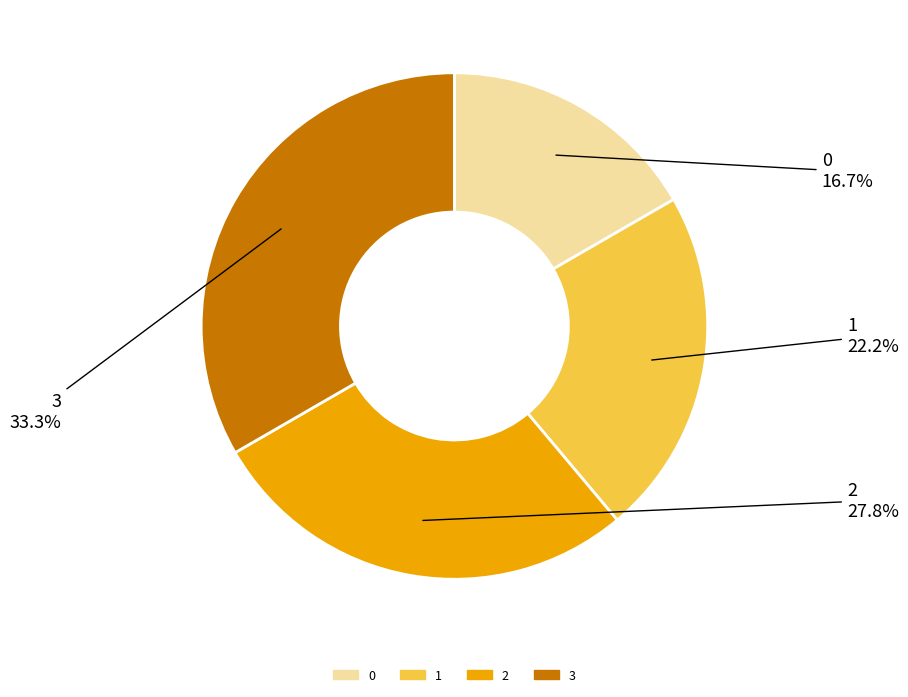

To the nearest percent, what is the combined percentage of 2 and 0?

44%